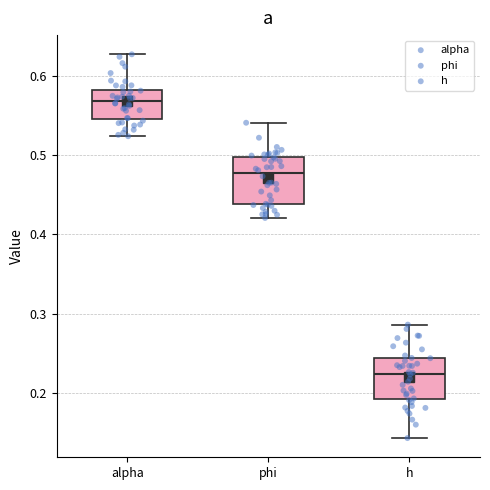

Reading left to right, read every box against the y-axis: the position of its median line, the range the box covers, and the ends of its whiskers. The values are not printed on the chart, so give them approximately, as read against the axis.

alpha: median 0.57, box 0.55 to 0.58, whiskers 0.52 to 0.63
phi: median 0.48, box 0.44 to 0.50, whiskers 0.42 to 0.54
h: median 0.22, box 0.19 to 0.24, whiskers 0.14 to 0.29